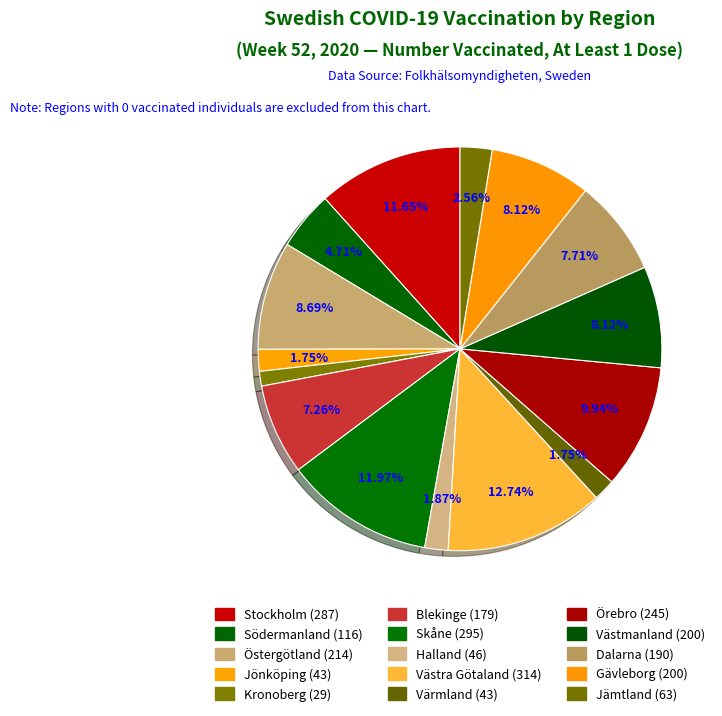

Count the number of slices in the pie.

15